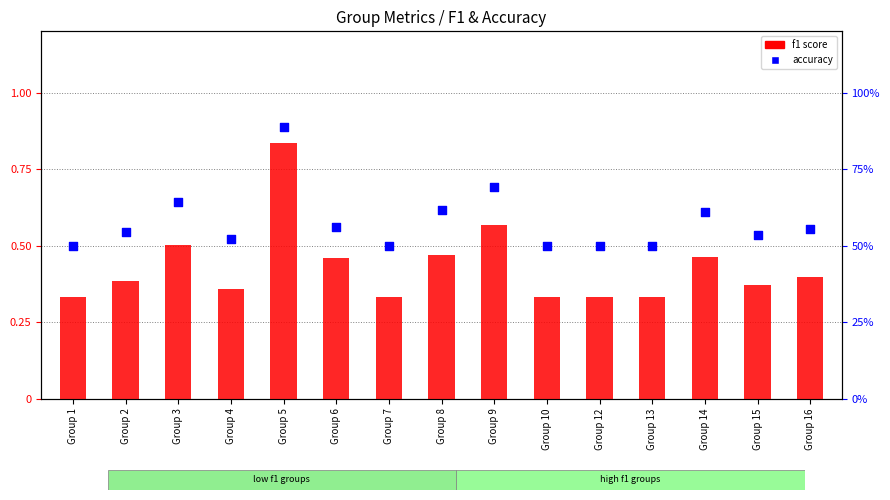

Which series has the largest total across all categories?

accuracy